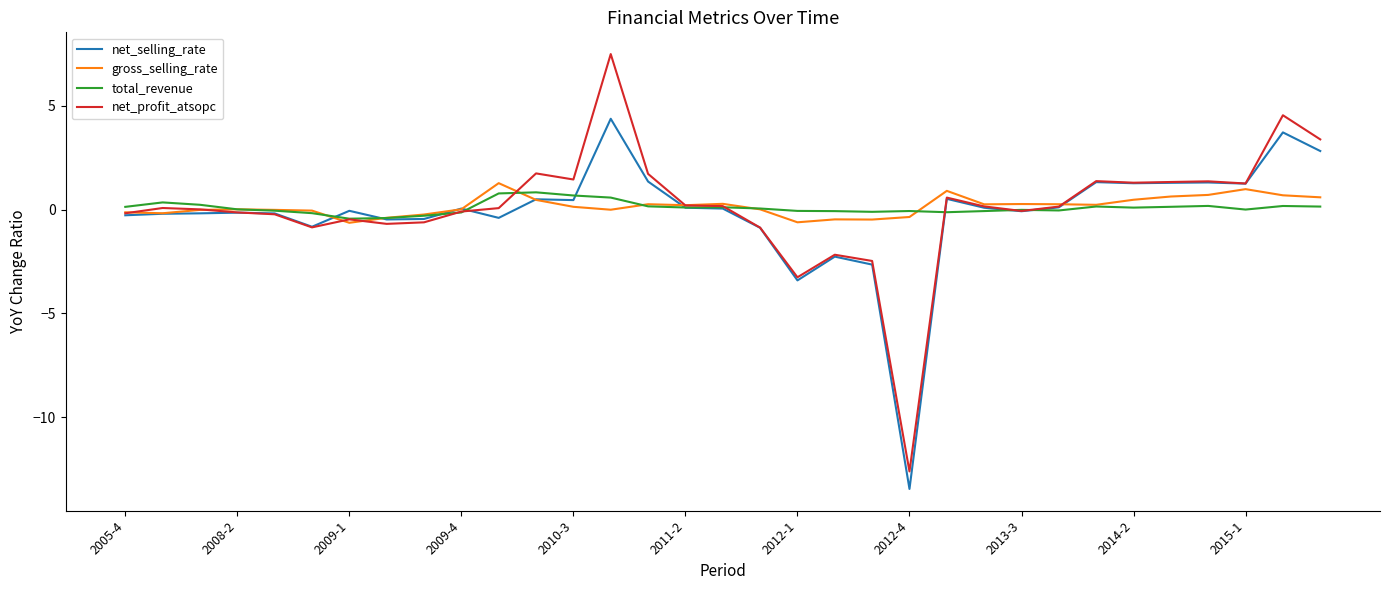

What is the maximum value for total_revenue?

0.8